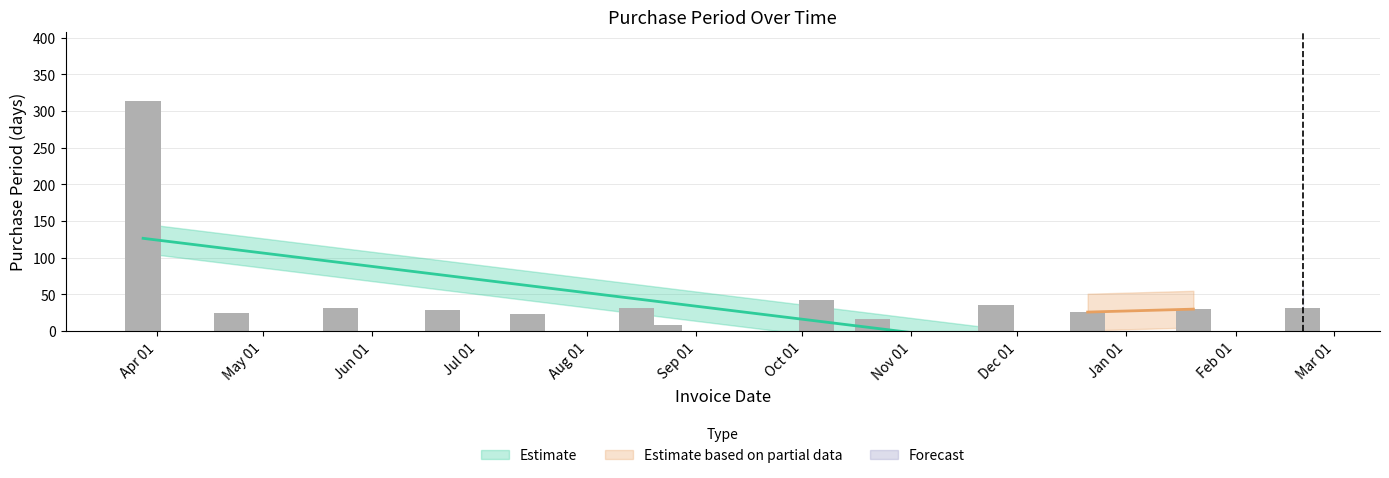

What is the sum of all values?

643